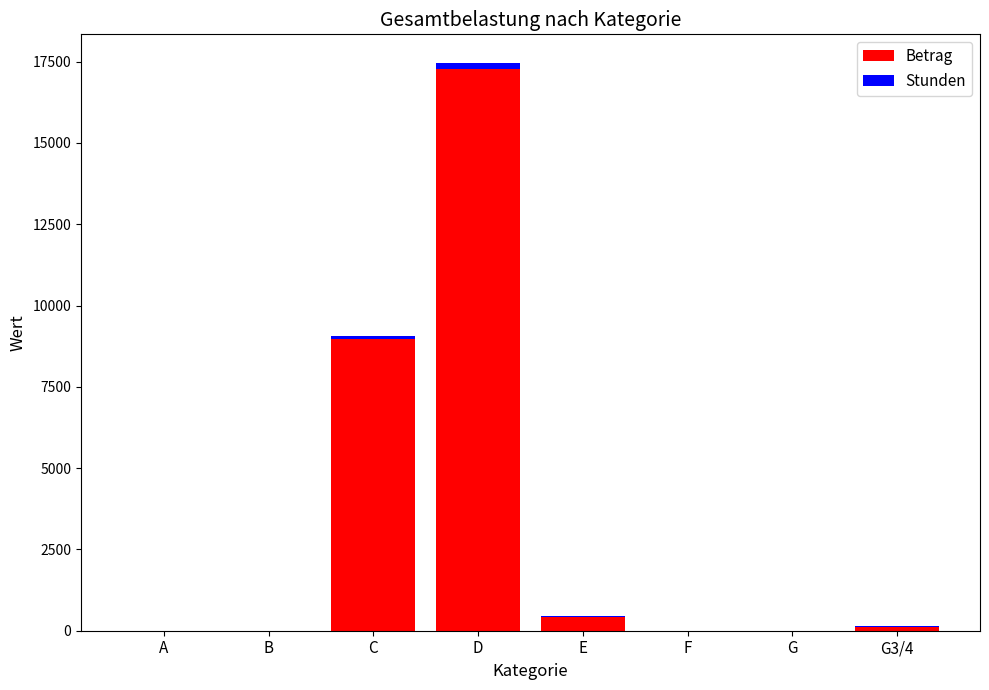

What is the maximum value for Betrag?

17264.5